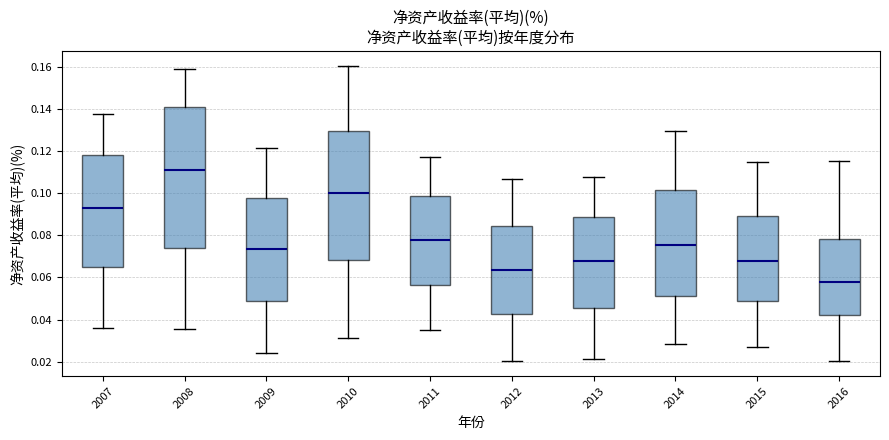

Where does the median line of the box at x = 2007 sit on the y-axis? The values are not printed on the chart, so give them approximately, as read against the axis.

0.094